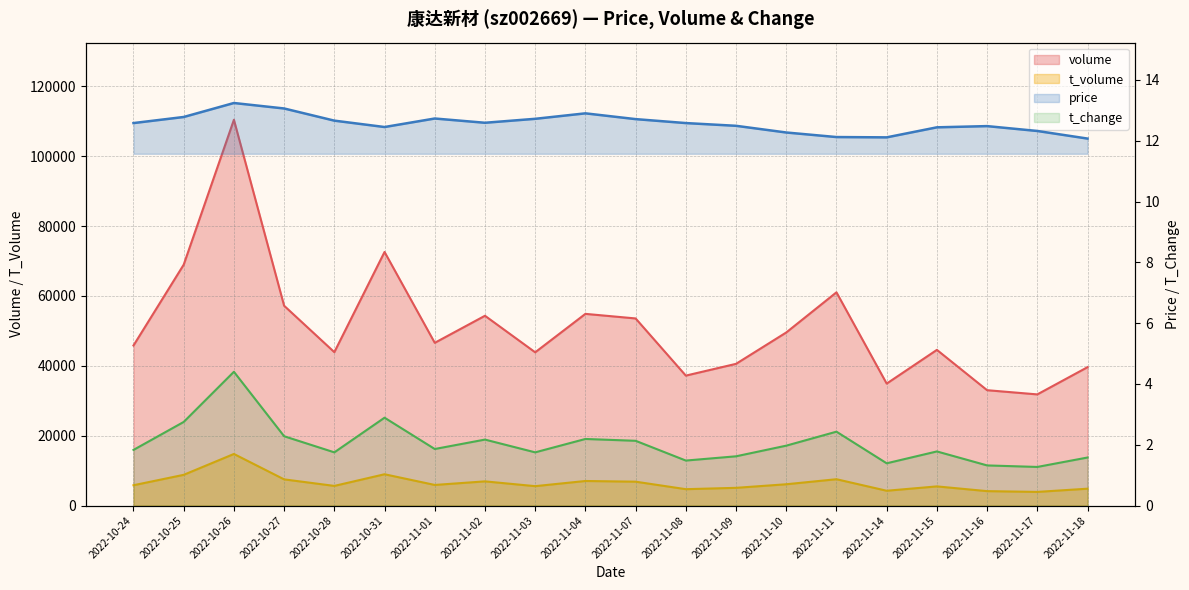

At how many categories does at least one series exceed 98606?

1